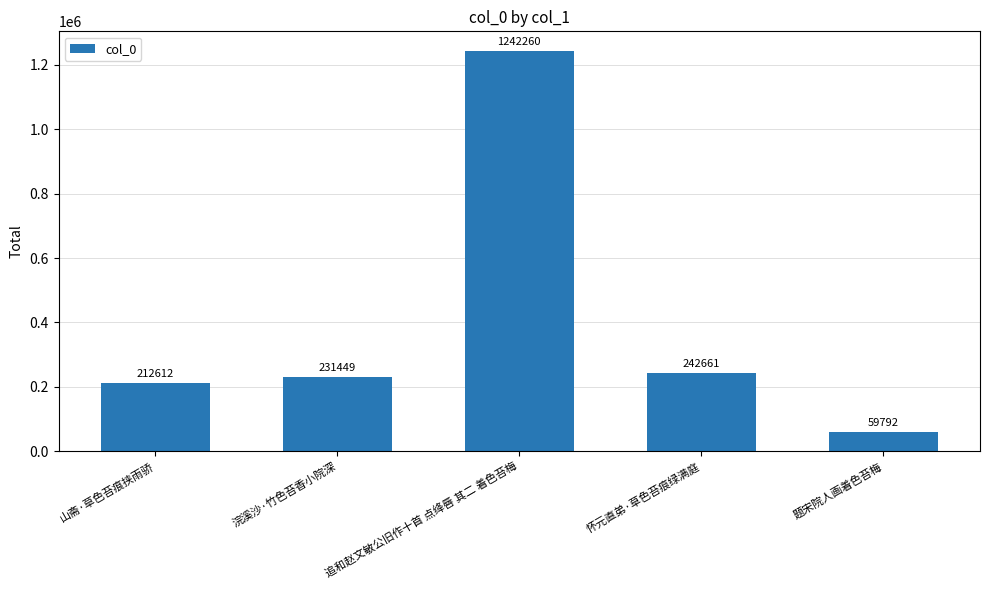

What is the difference between the maximum and second lowest values?

1029648